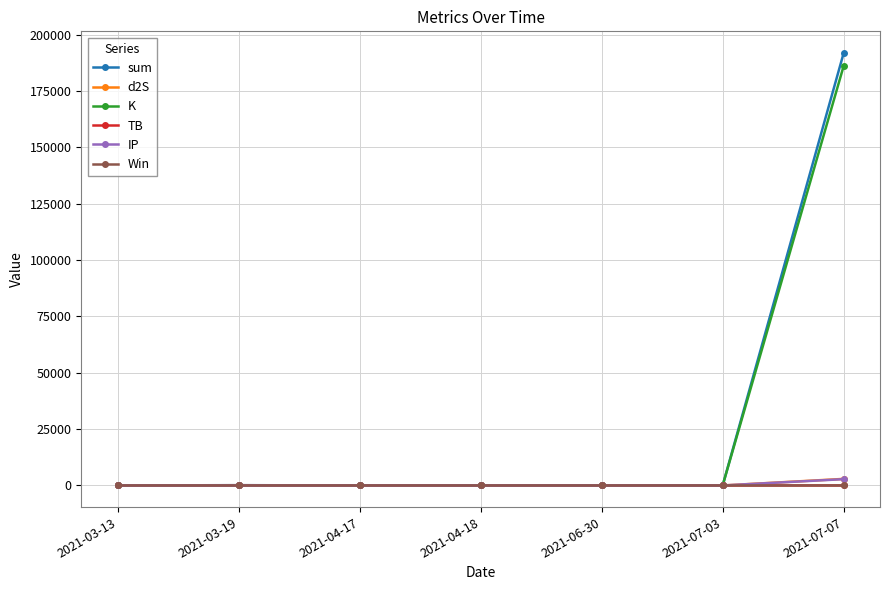

What is the difference between the maximum and minimum values in the sum series?

191837.9